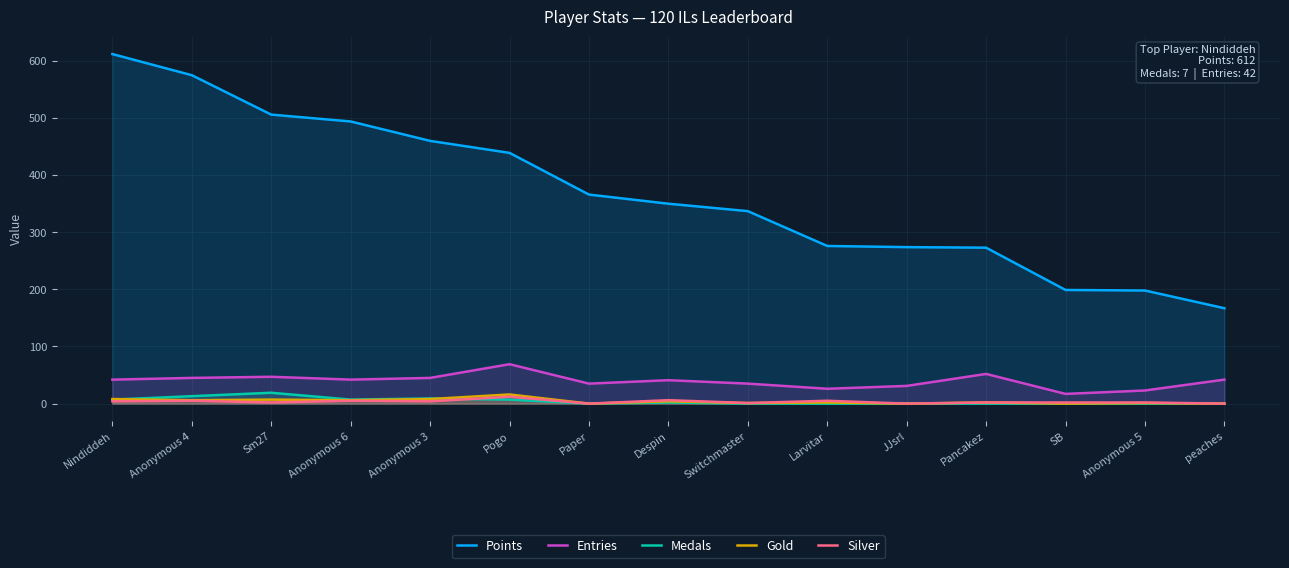

What are all the series names shown in the legend?

Points, Entries, Medals, Gold, Silver